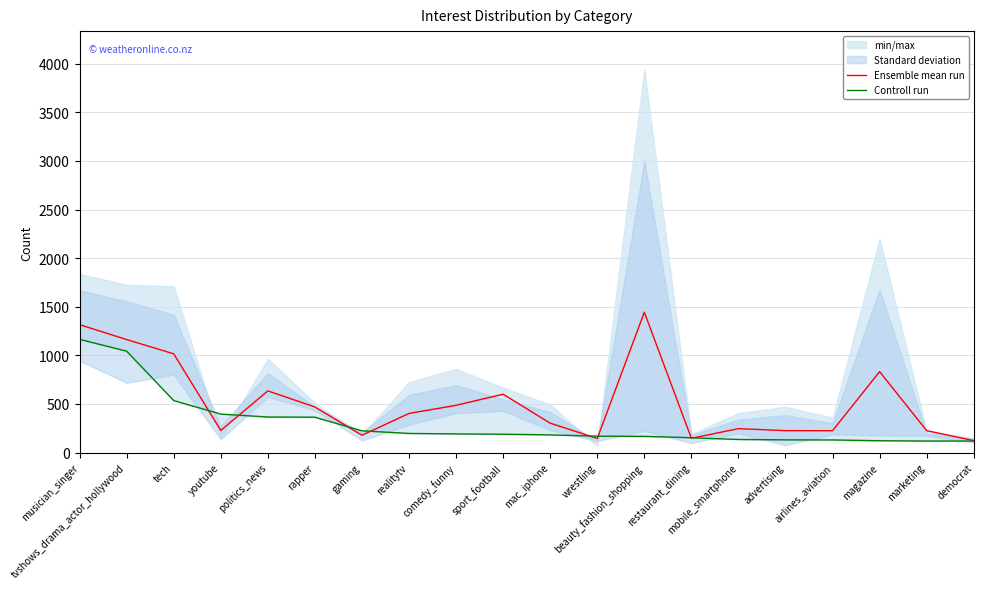

Reading left to right, what are all the values shown in this chart?

Ensemble mean run: musician_singer=1315.7	tvshows_drama_actor_hollywood=1162.7	tech=1015.7	youtube=228.0	politics_news=634.7	rapper=469.3	gaming=178.3	realitytv=403.0	comedy_funny=486.3	sport_football=600.7	mac_iphone=302.7	wrestling=145.3	beauty_fashion_shopping=1443.7	restaurant_dining=147.3	mobile_smartphone=246.3	advertising=226.0	airlines_aviation=225.3	magazine=832.7	marketing=225.7	democrat=123.7
Controll run: musician_singer=1165.0	tvshows_drama_actor_hollywood=1043.0	tech=535.0	youtube=396.0	politics_news=366.0	rapper=364.0	gaming=224.0	realitytv=197.0	comedy_funny=192.0	sport_football=189.0	mac_iphone=182.0	wrestling=169.0	beauty_fashion_shopping=167.0	restaurant_dining=153.0	mobile_smartphone=135.0	advertising=131.0	airlines_aviation=130.0	magazine=122.0	marketing=119.0	democrat=119.0